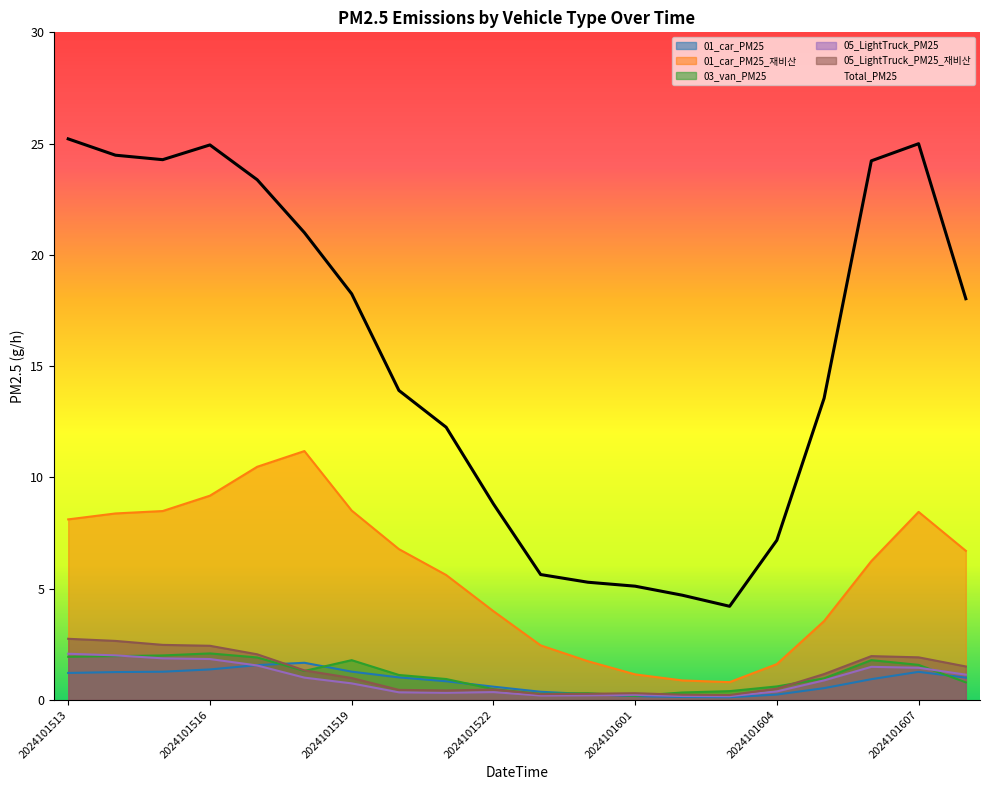

At which label is Total_PM25 closest to 14?

2024101520